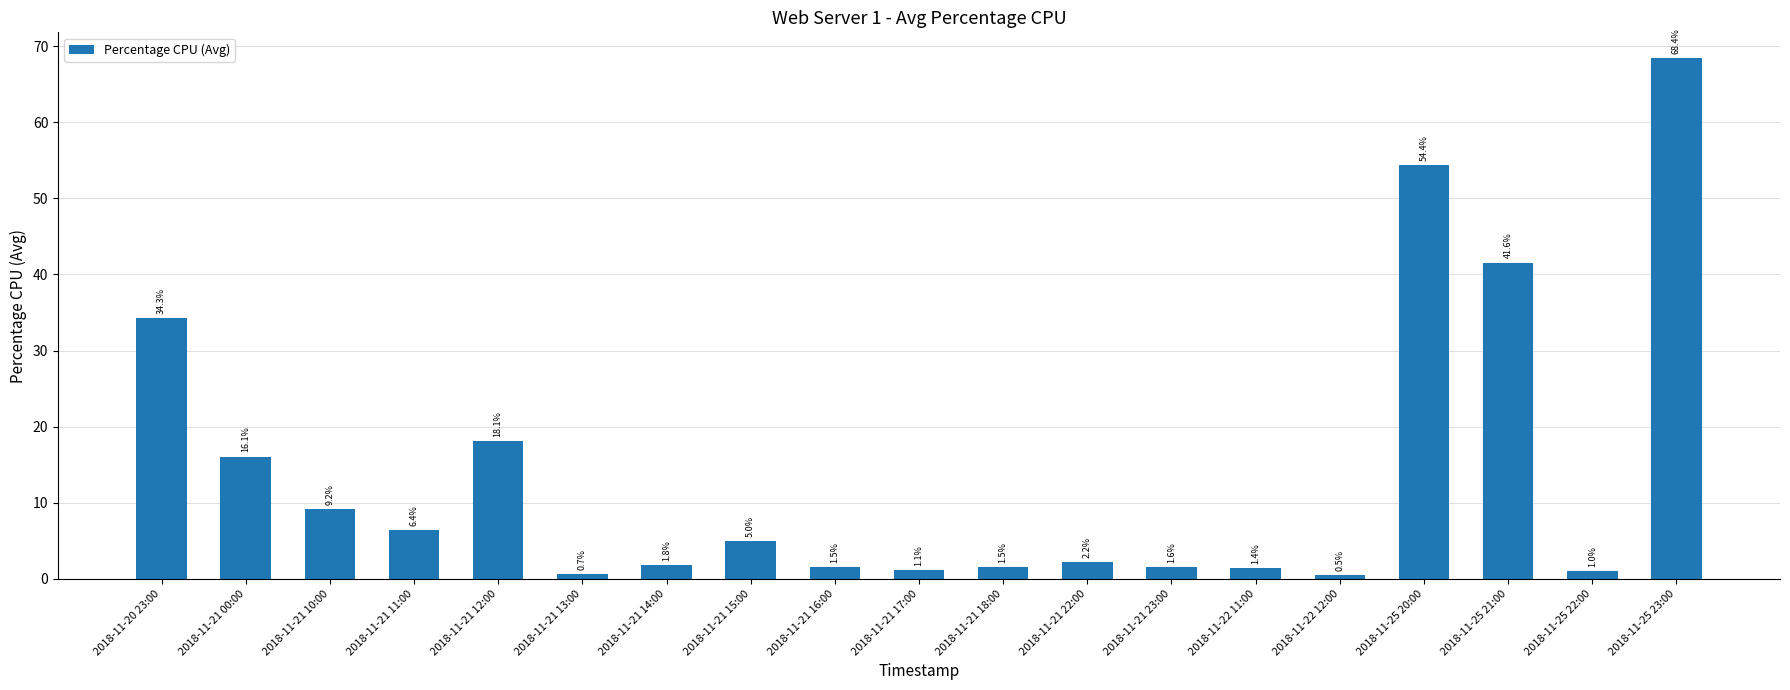

What is the difference between the maximum and minimum values?

67.9